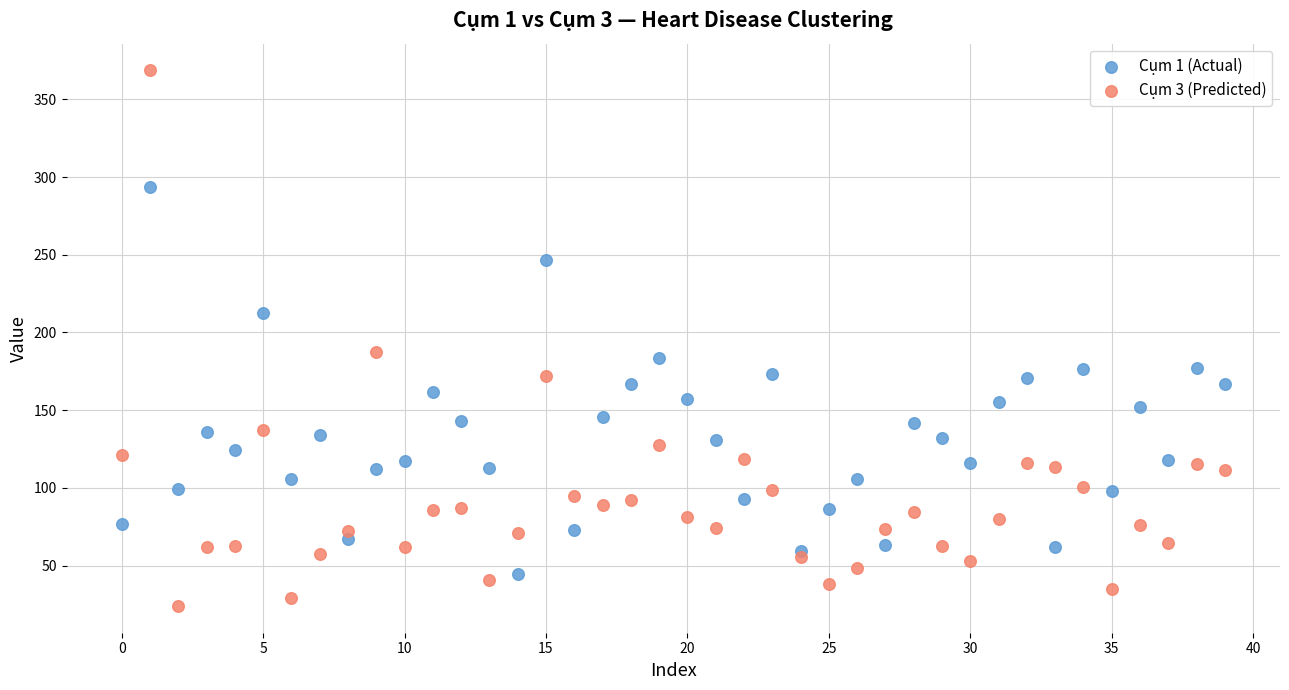

Across all data points, what is the range of Y values (max minus min)?

344.6